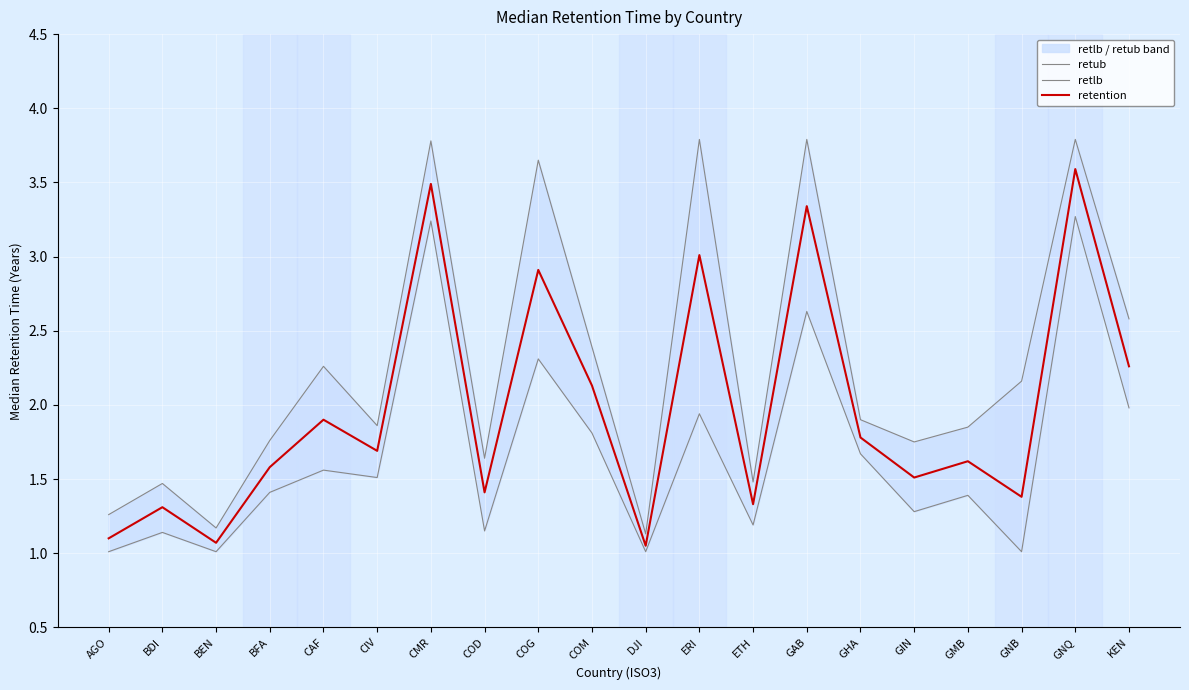

At how many categories does at least one series exceed 3?

5